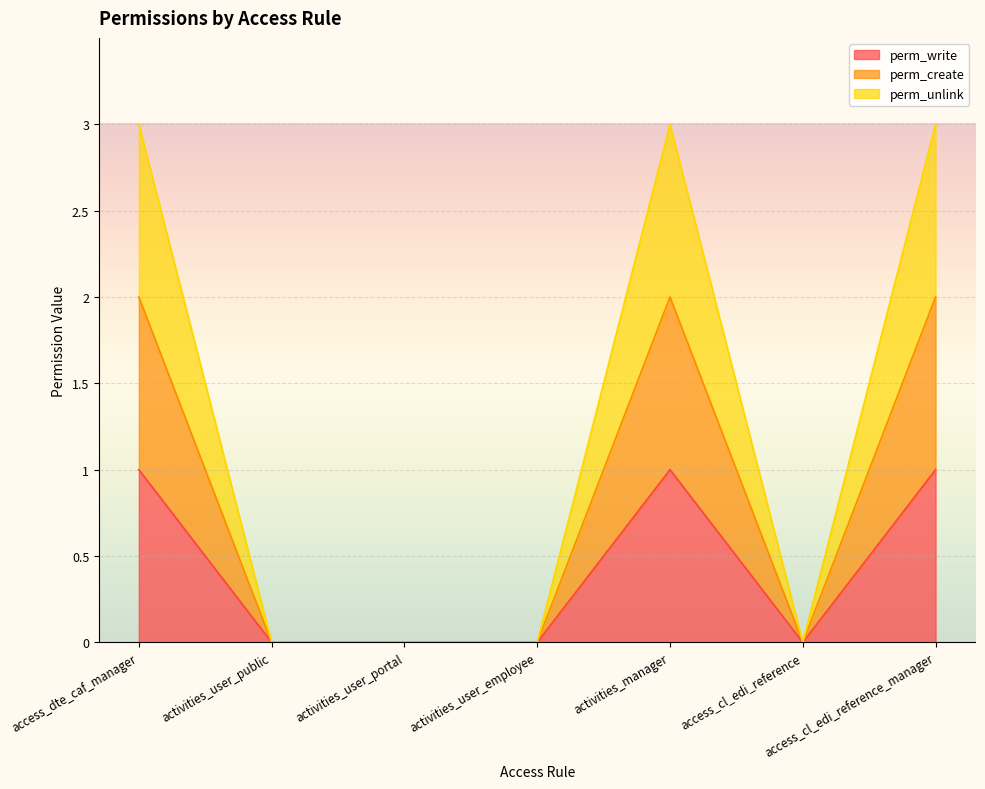

Count the number of categories in the chart.

7